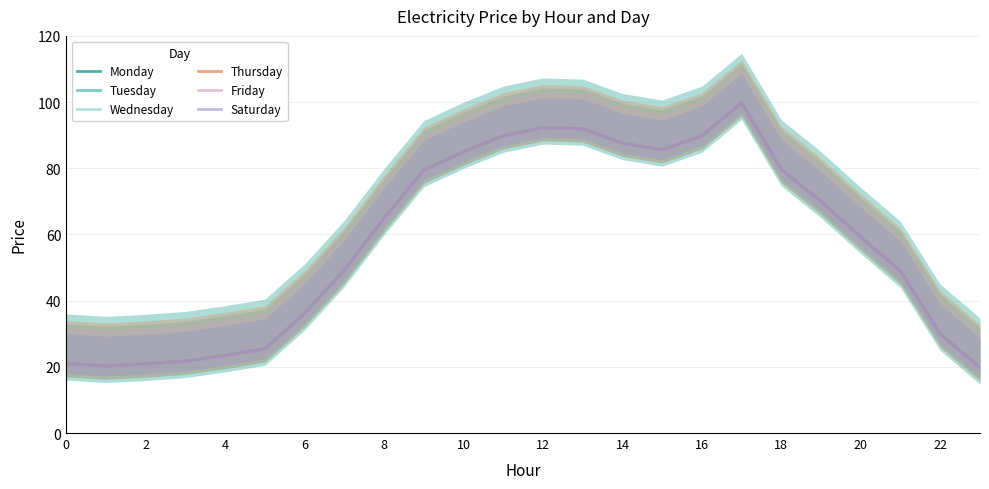

Is the value of Saturday at 13 greater than the value of Monday at 10?

Yes